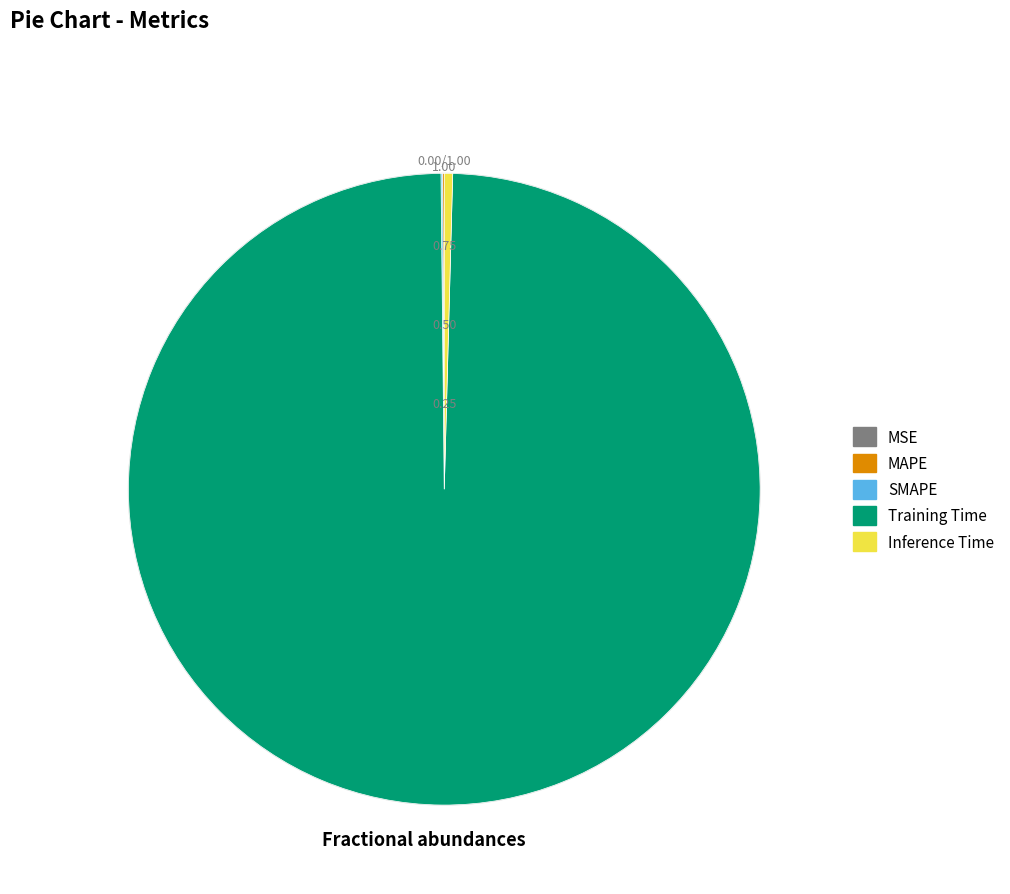

Does any single category account for the majority?

Yes